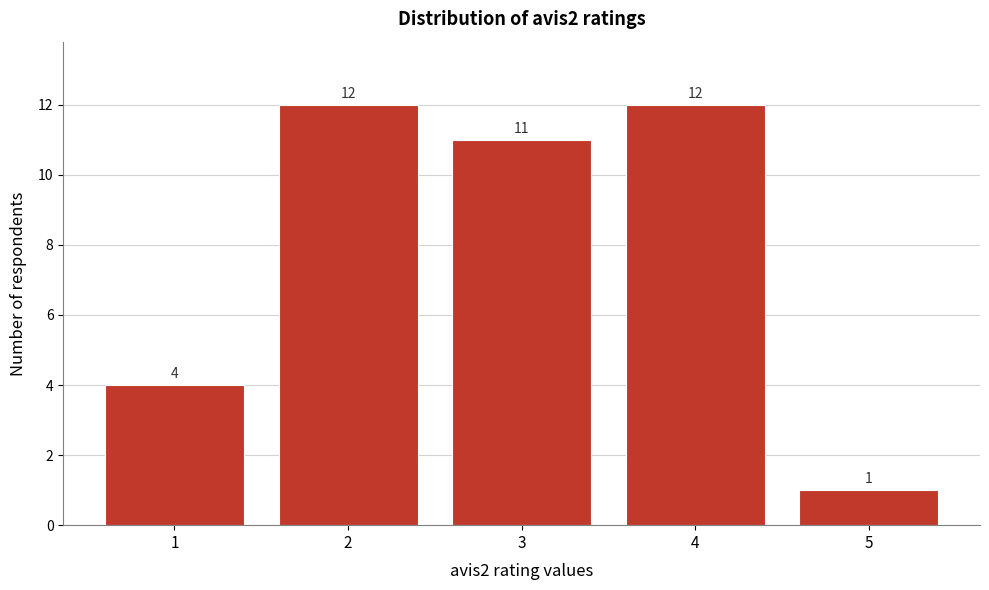

What is the height of the bar covering 1.5 to 2.5 on the x-axis?

12